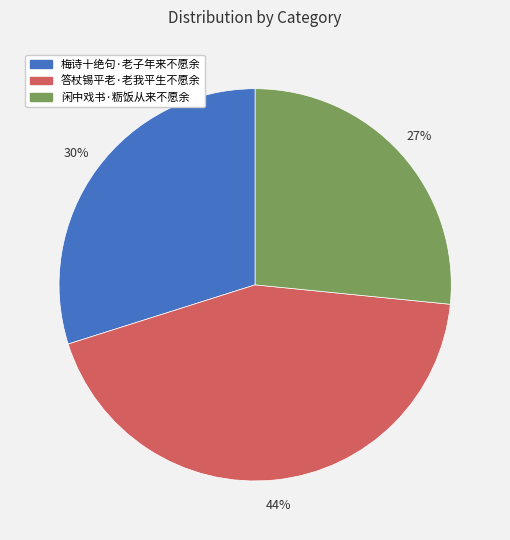

Approximately how many times larger is the value at 梅诗十绝句·老子年来不愿余 compared to 答杖锡平老·老我平生不愿余?

0.7